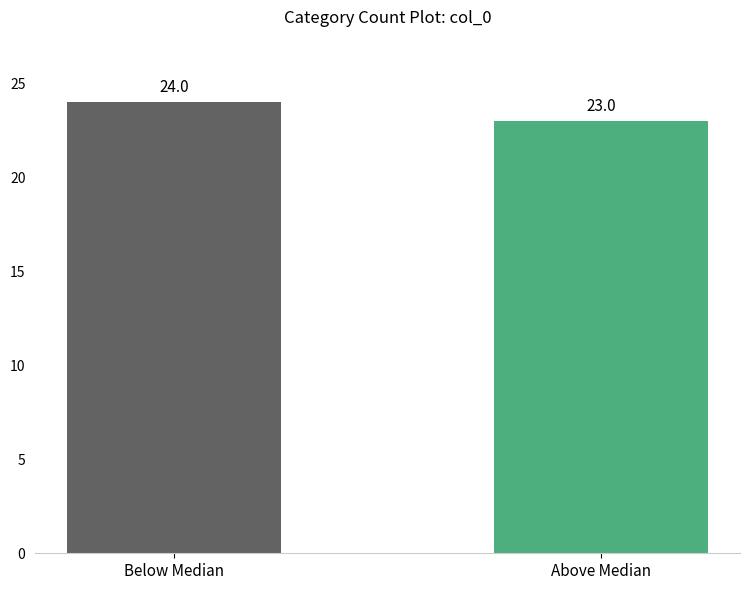

What is the ratio of the value at Below Median to the value at Above Median?

1.0